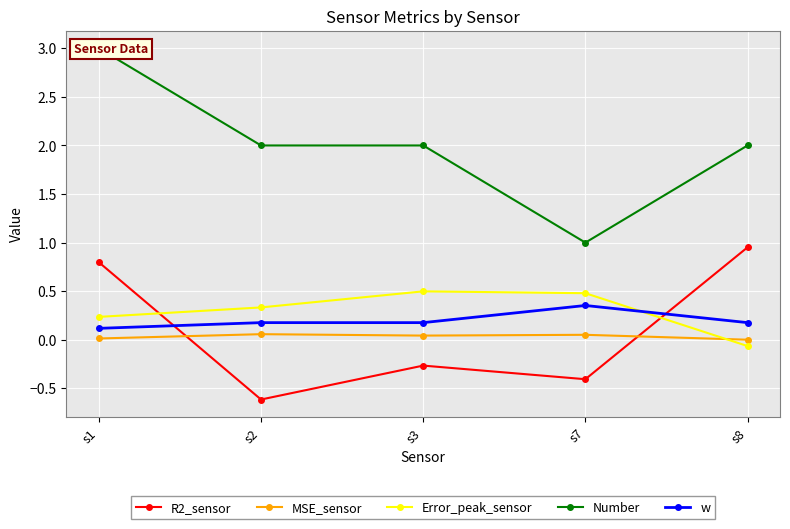

At how many categories does at least one series exceed 2?

1